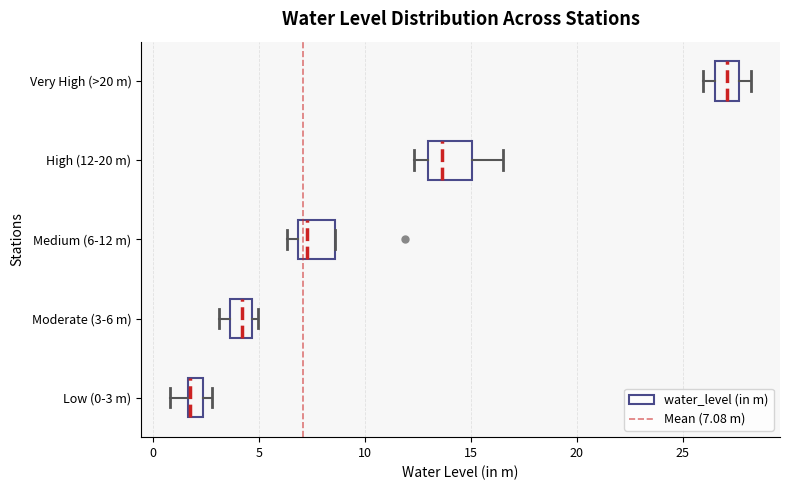

Which box's median line is the furthest to the left?

Low (0-3 m)